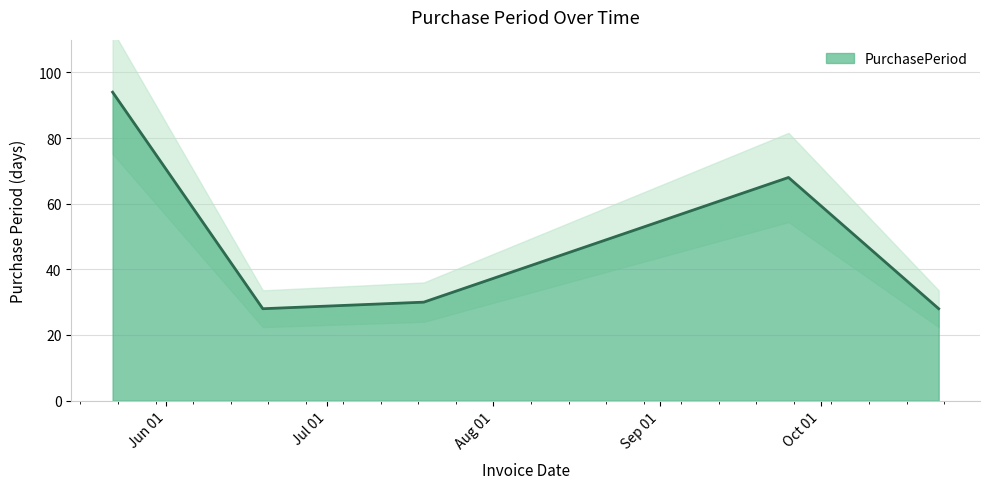

List the labels in order of value, smallest first.

2017-06-19, 2017-10-23, 2017-07-19, 2017-09-25, 2017-05-22